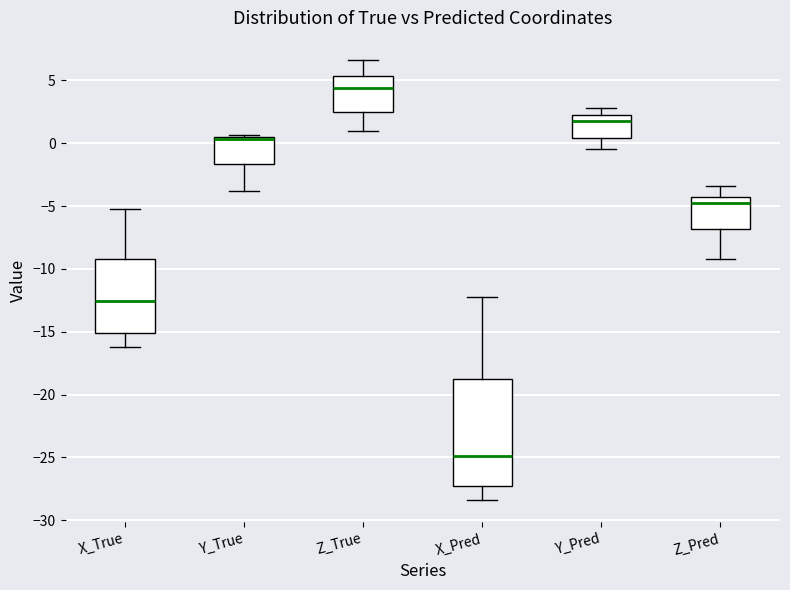

Reading left to right, transcribe this box plot: for each box, give where its median line is, the range the box spans, and where its two whiskers end, as read against the y-axis. The values are not printed on the chart, so give them approximately, as read against the axis.

X_True: median -12.5, box -15.0 to -9.0, whiskers -16.0 to -5.5
Y_True: median 0.5 (just below the box's upper edge), box -1.5 to 0.5, whiskers -4.0 to 0.5
Z_True: median 4.5, box 2.5 to 5.5, whiskers 1.0 to 6.5
X_Pred: median -25.0, box -27.5 to -18.5, whiskers -28.5 to -12.0
Y_Pred: median 2.0, box 0.5 to 2.5, whiskers -0.5 to 3.0
Z_Pred: median -5.0, box -7.0 to -4.5, whiskers -9.0 to -3.5